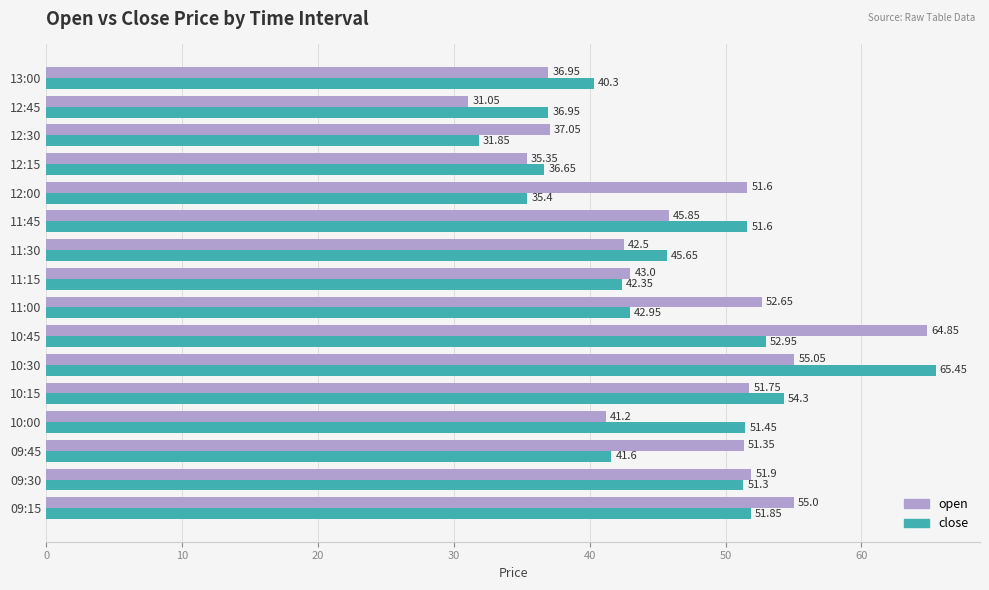

Which series has the largest total across all categories?

open